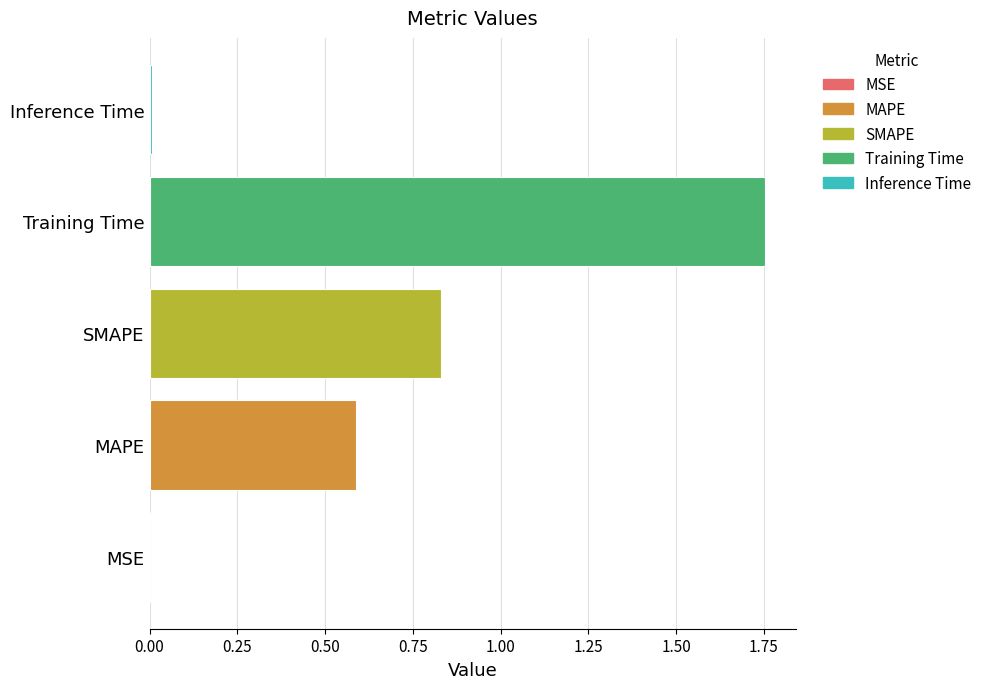

At which category does the chart reach its peak across all series?

Training Time